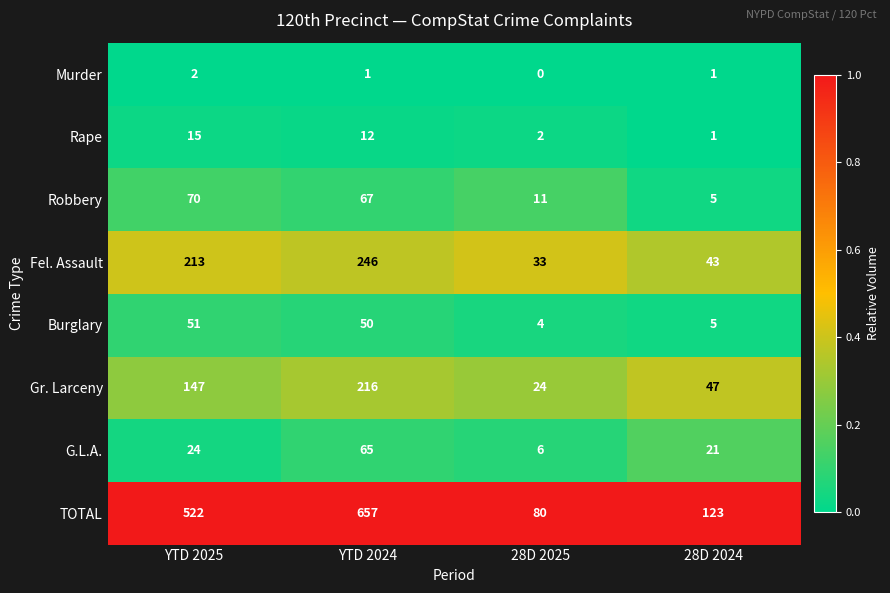

Between 28D 2025 and 28D 2024, which series saw the biggest shift?

TOTAL